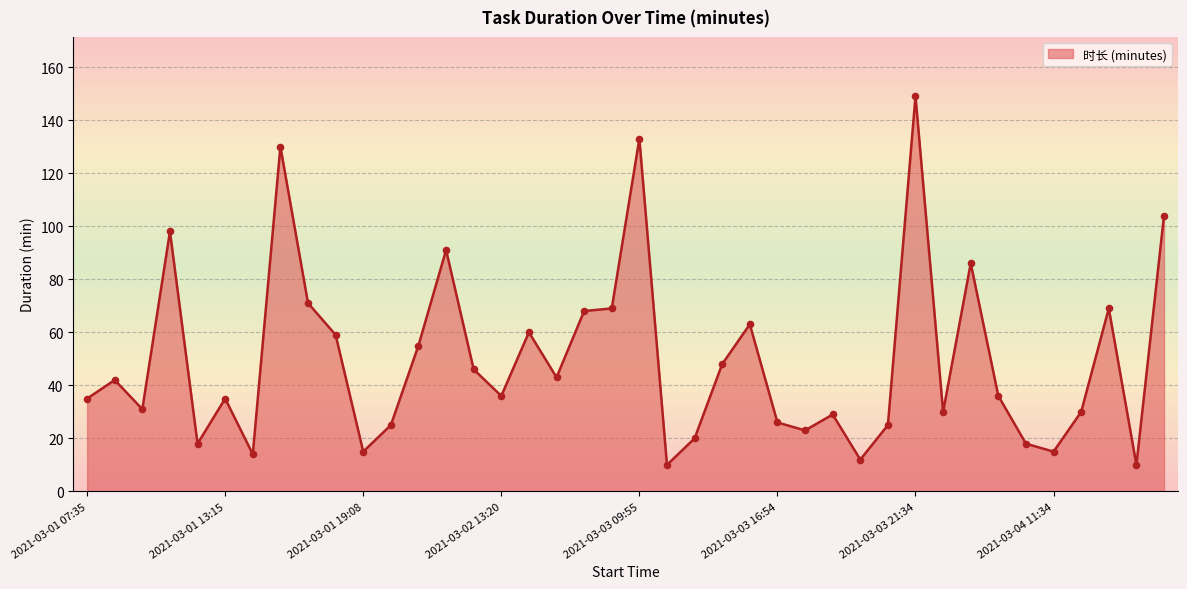

What is the smallest value displayed?

10